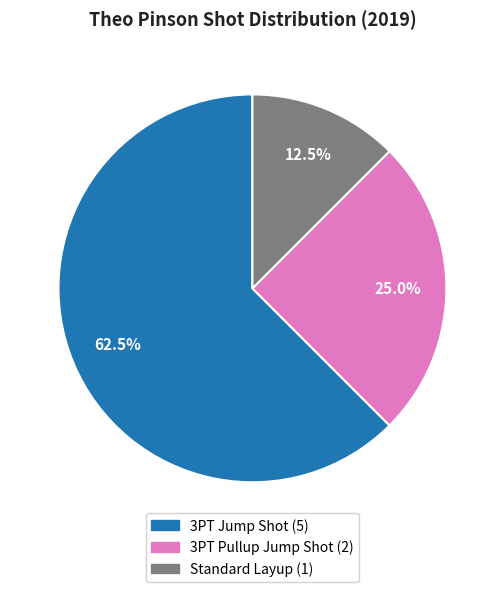

Does 3PT Pullup Jump Shot represent more than half of the total?

No